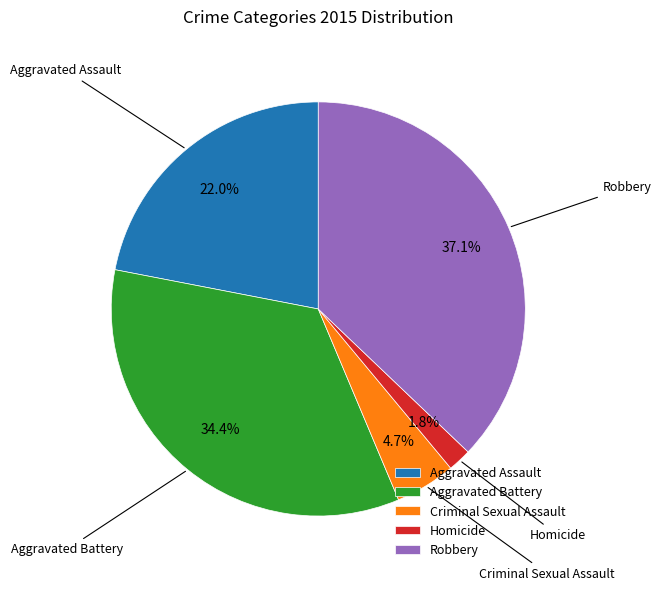

To the nearest percent, what is the difference between the largest and smallest slice percentages?

35%